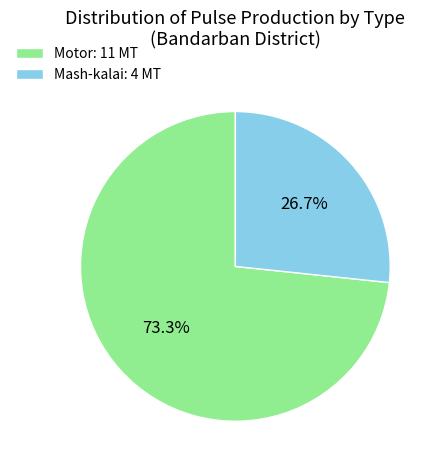

What is the ratio of the value at Mash-kalai: 4 MT to the value at Motor: 11 MT?

0.4